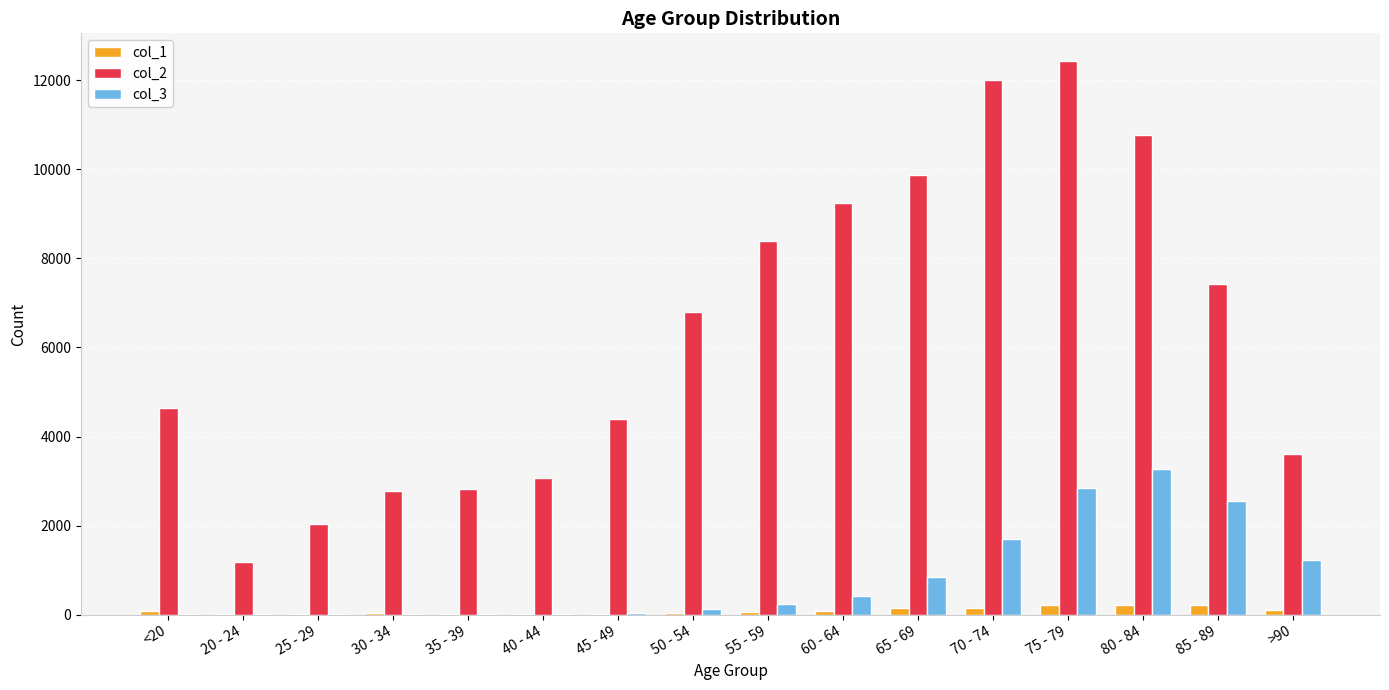

At which label does col_3 reach its peak?

80 - 84